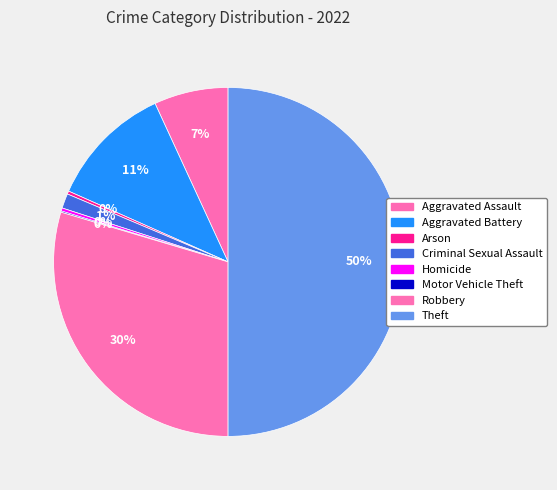

How many slices are in this pie chart?

8